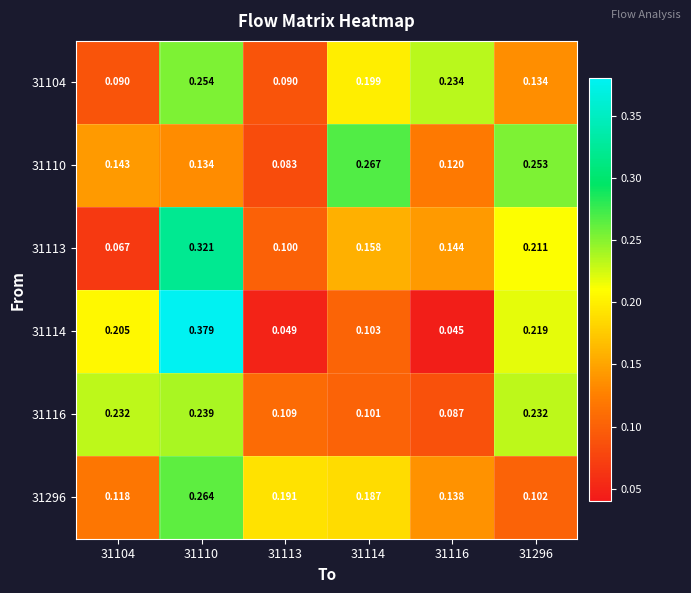

Is the value of 31296 at 31296 greater than the value of 31104 at 31110?

No